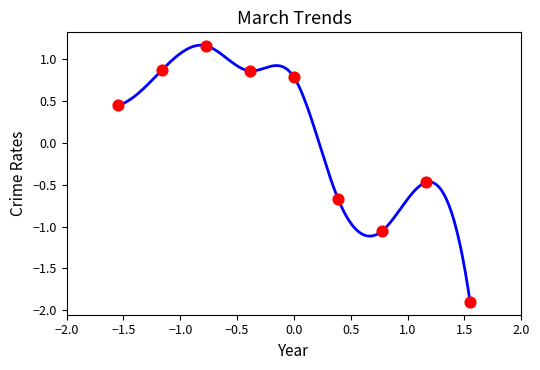

What is the range of X values (max minus min)?

3.1